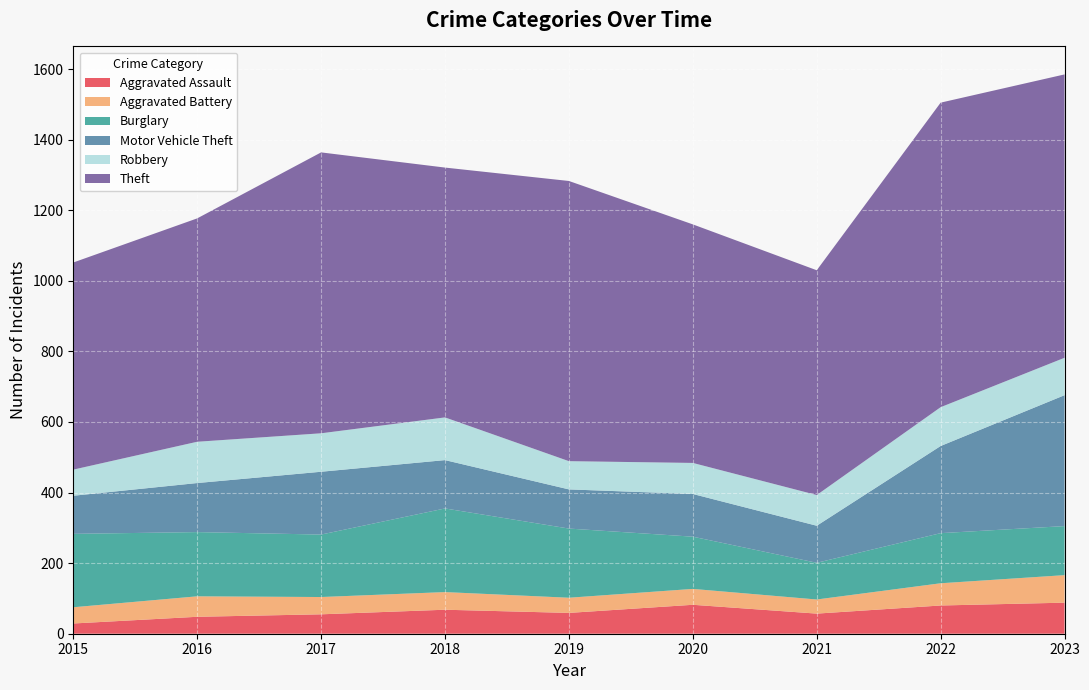

Reading left to right, list all the values displayed in this chart.

Aggravated Assault: 29	48	55	68	59	82	57	80	88
Aggravated Battery: 46	58	49	50	43	45	40	63	78
Burglary: 208	182	177	237	196	148	104	142	139
Motor Vehicle Theft: 108	139	178	137	111	121	105	247	371
Robbery: 74	117	109	121	80	88	87	110	106
Theft: 587	633	796	708	794	676	637	863	803